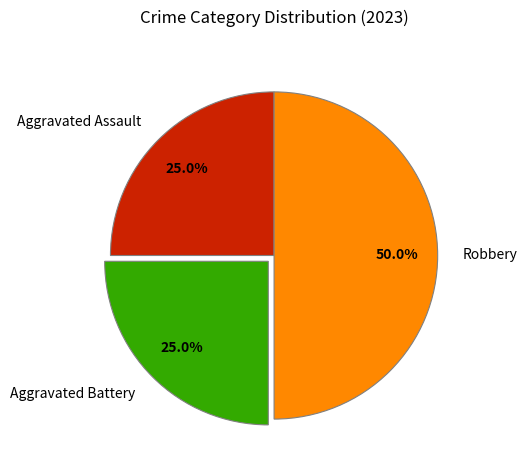

What percentage is the Aggravated Assault slice, to the nearest percent?

25%